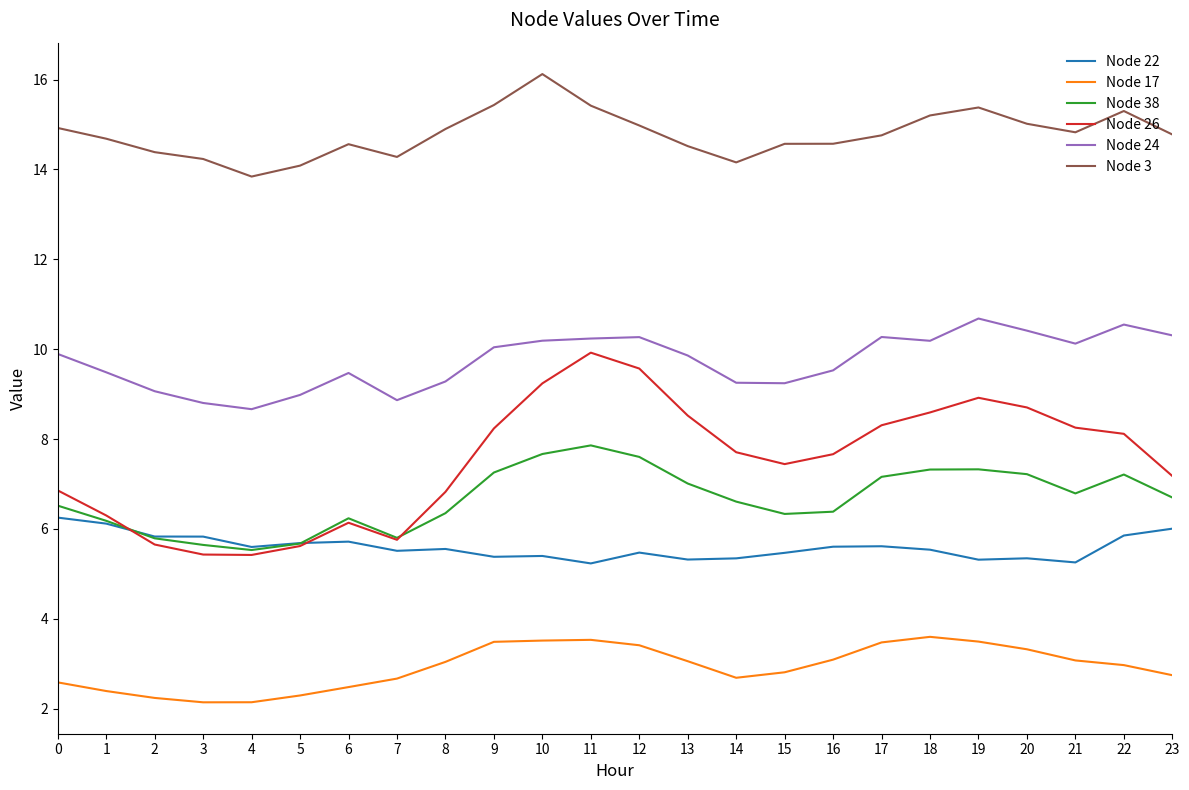

True or false: Node 24 has more than 0 points higher than both neighbors.

True